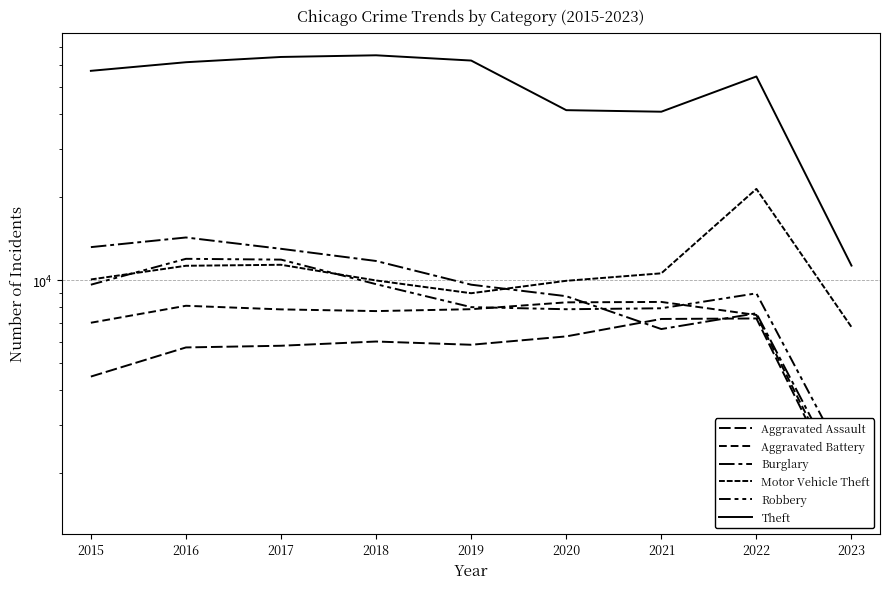

Is the value of Aggravated Assault at 2023 greater than the value of Robbery at 2015?

No